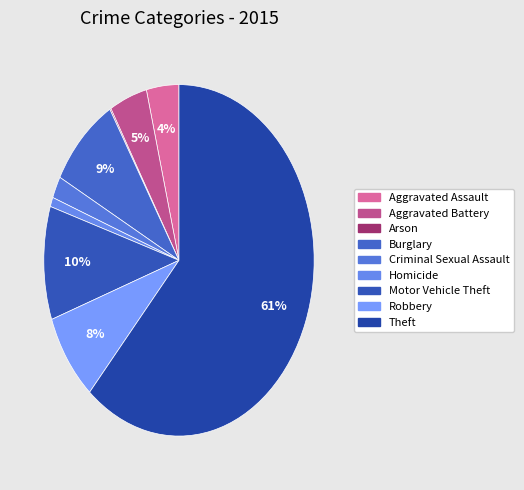

To the nearest percent, what percentage of the pie is Robbery?

8%